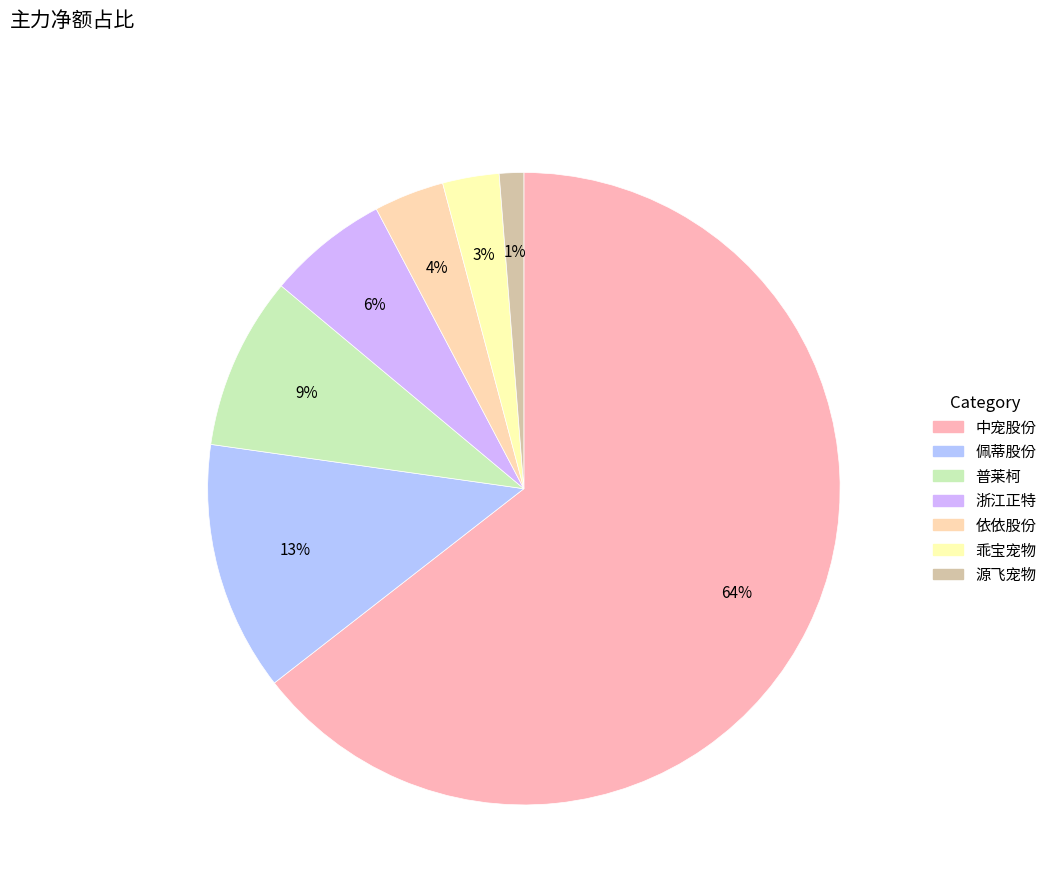

How many segments does this pie chart have?

7